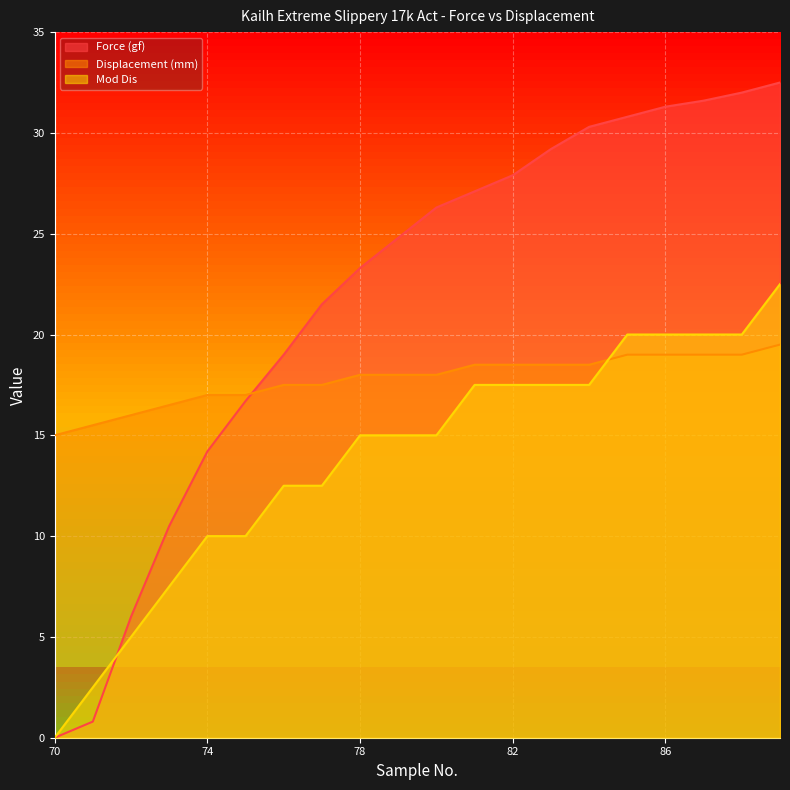

True or false: Force (gf) has more than 1 points higher than both neighbors.

False